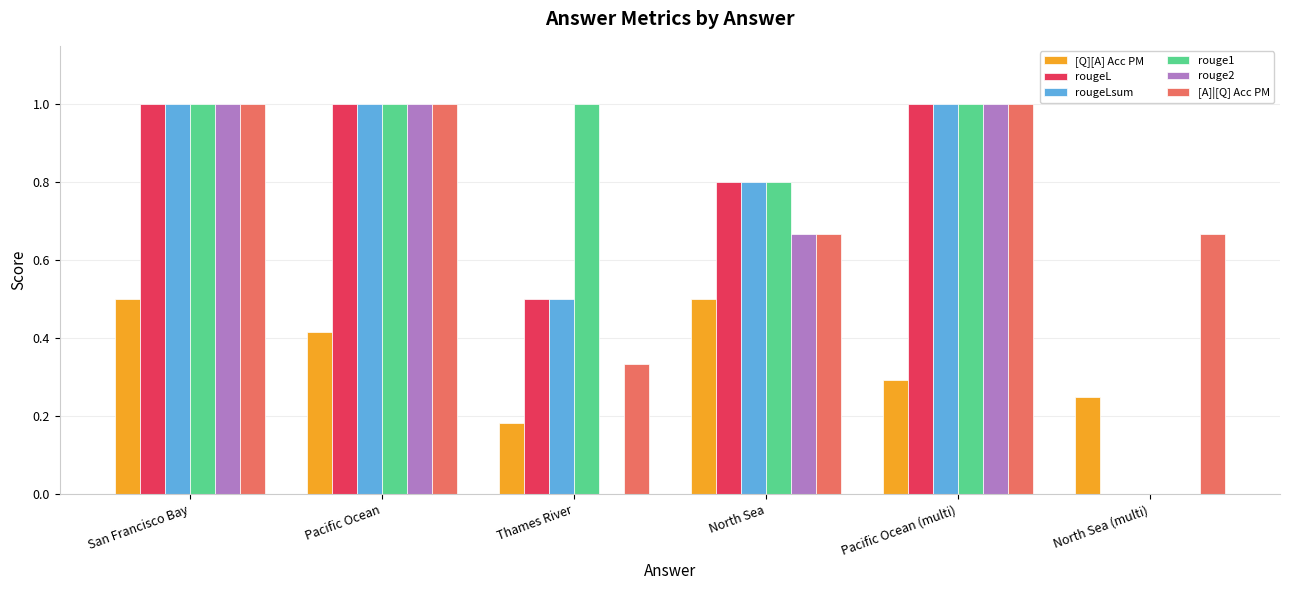

What is the difference between the [Q][A] Acc PM values at North Sea (multi) and Thames River?

0.1